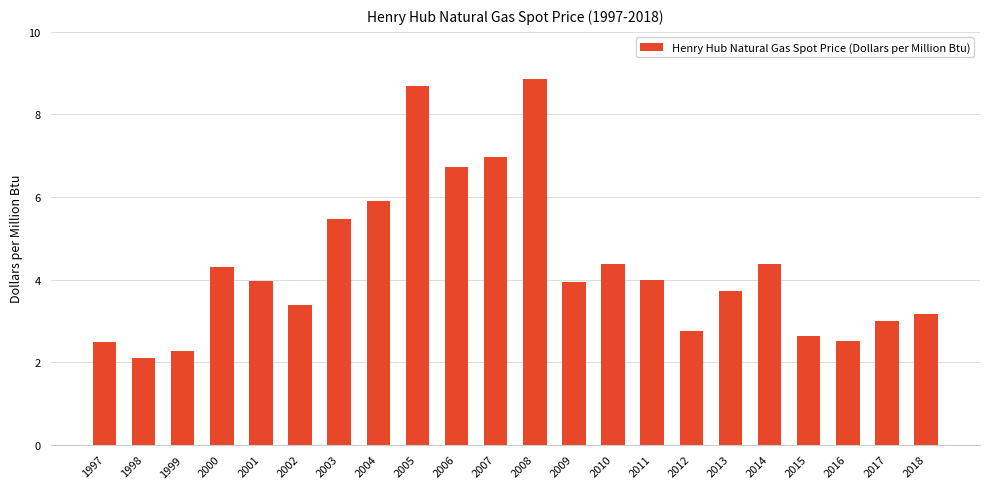

How many bars are there in total?

22